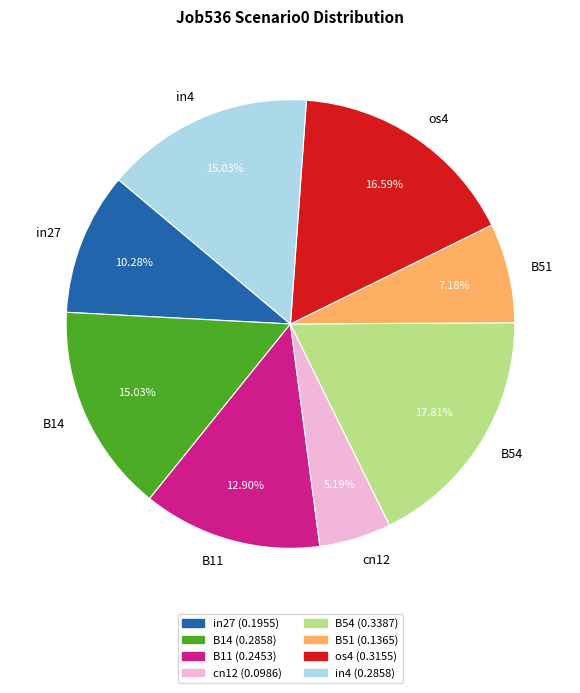

Count the number of slices in the pie.

8